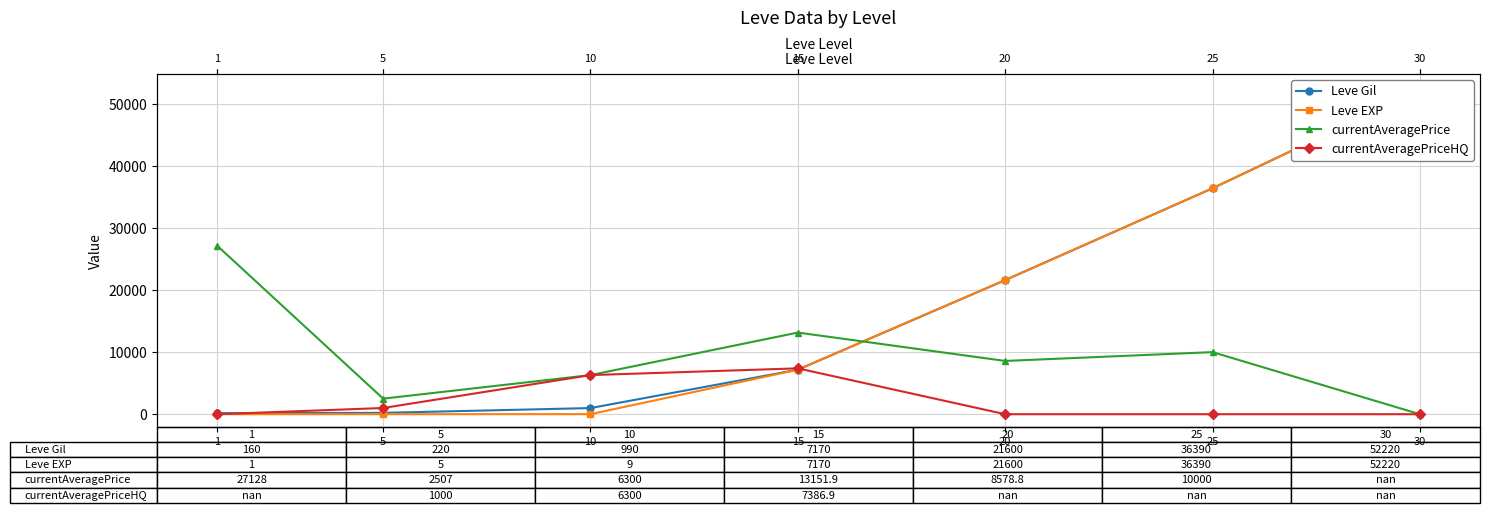

At which label does currentAveragePrice first exceed 8578?

1